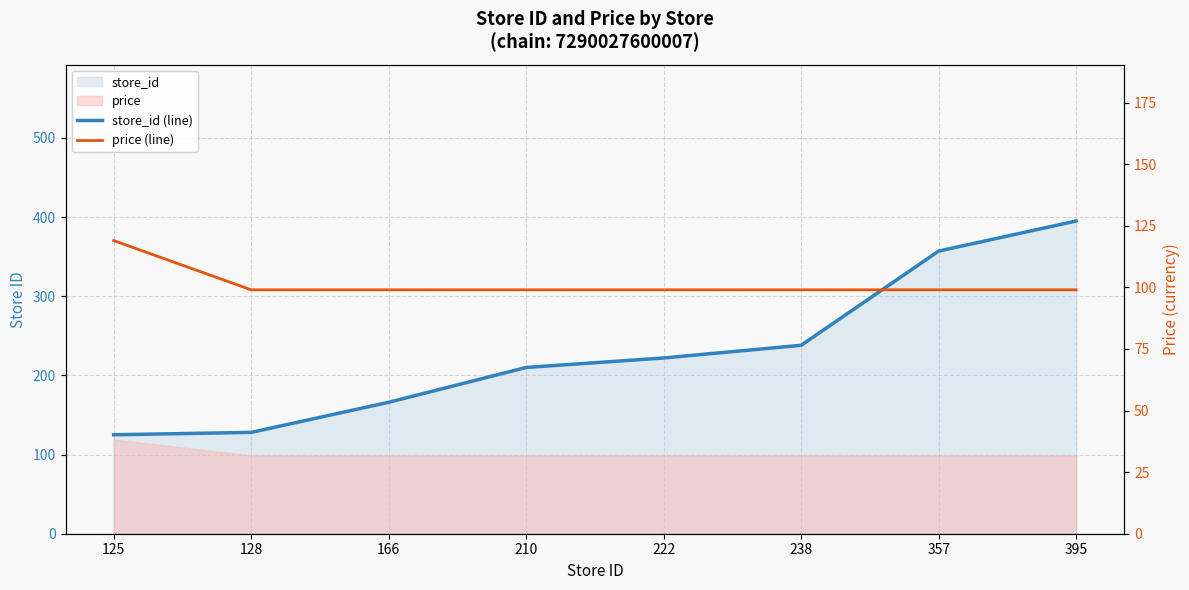

What is the value of the price (line) point at the 2nd from the left?

99